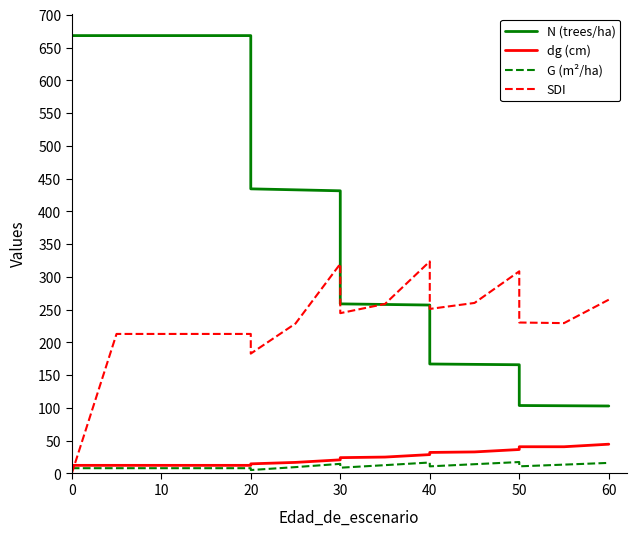

Which series changed the most between 11 and 12?

SDI